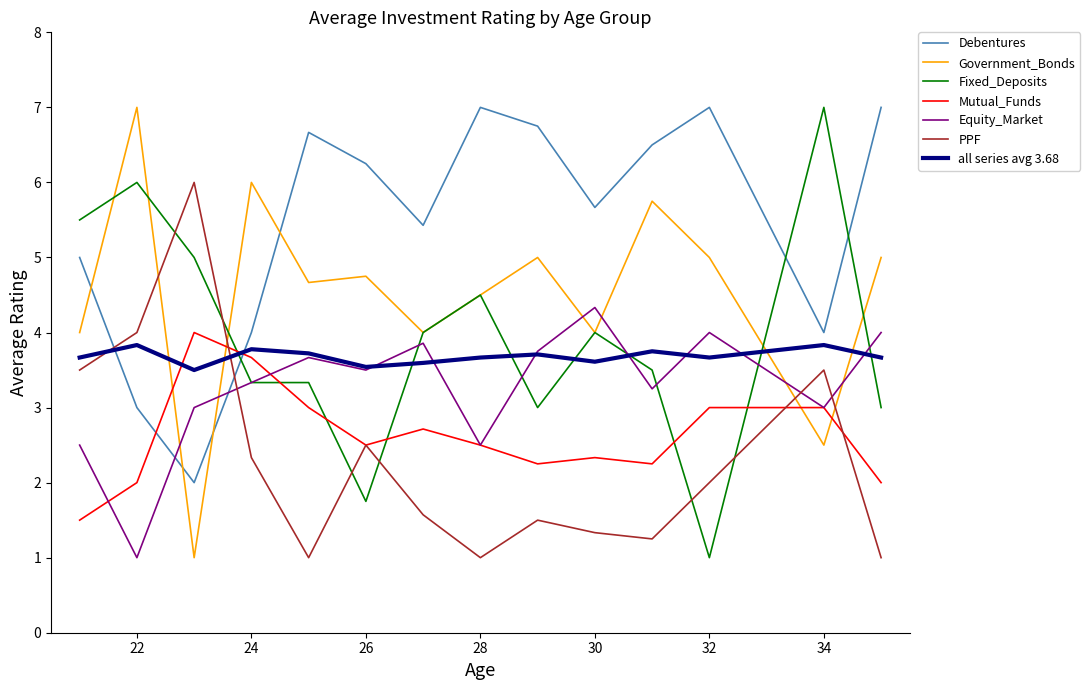

What is the average value of the Debentures series?

5.4